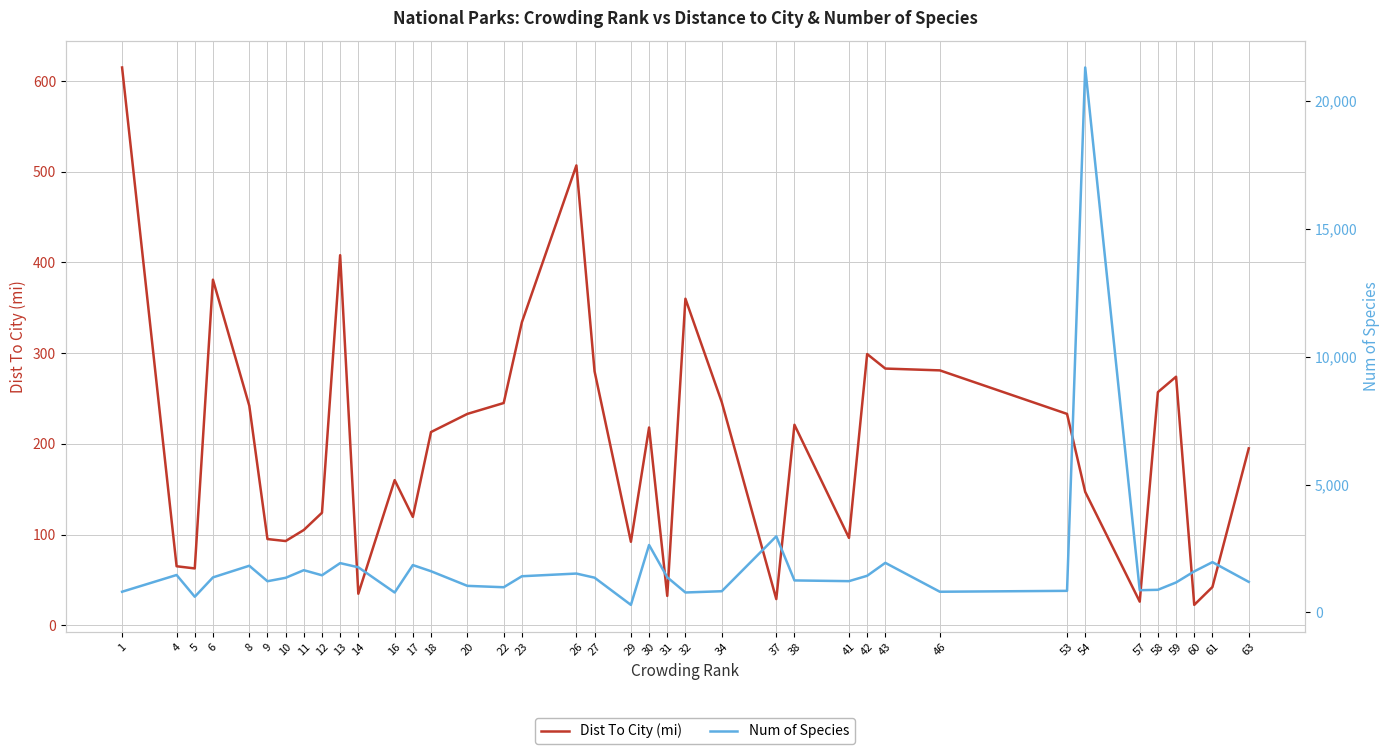

Which has a higher value, 53 or 29?

53